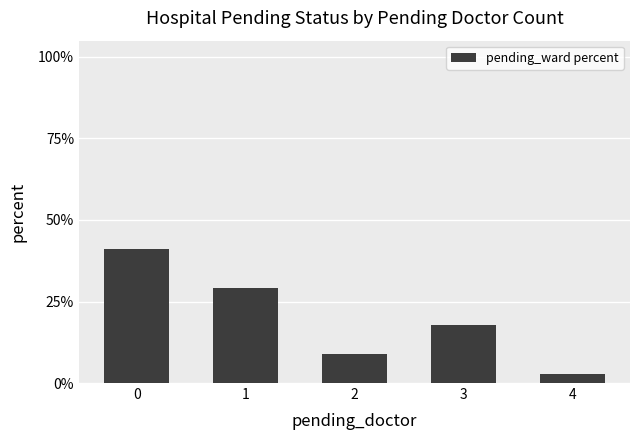

What is the difference between the maximum and minimum values?

38.5